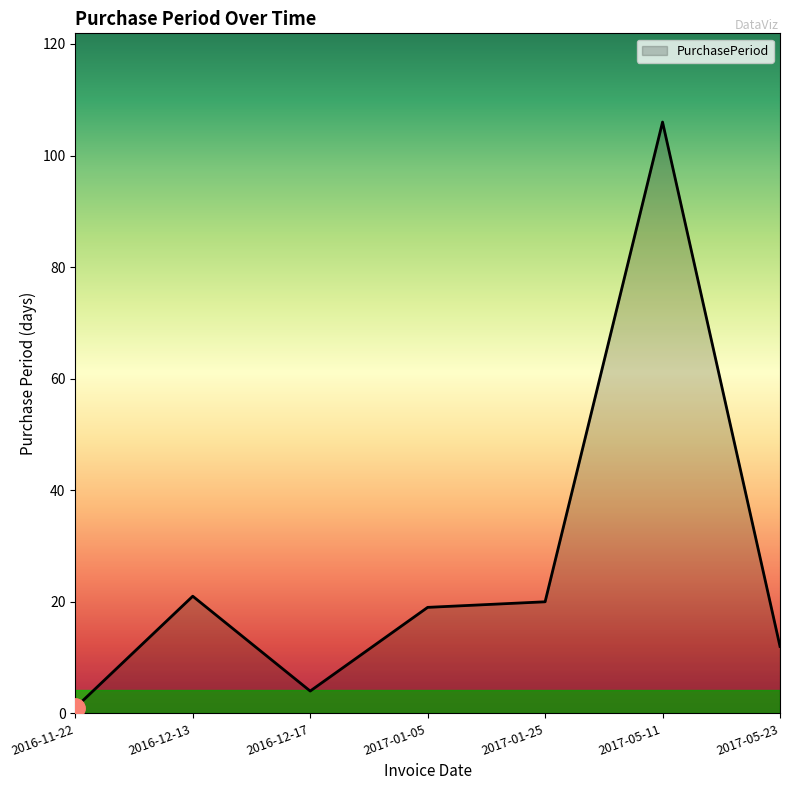

What position from the right is 2017-01-05?

4